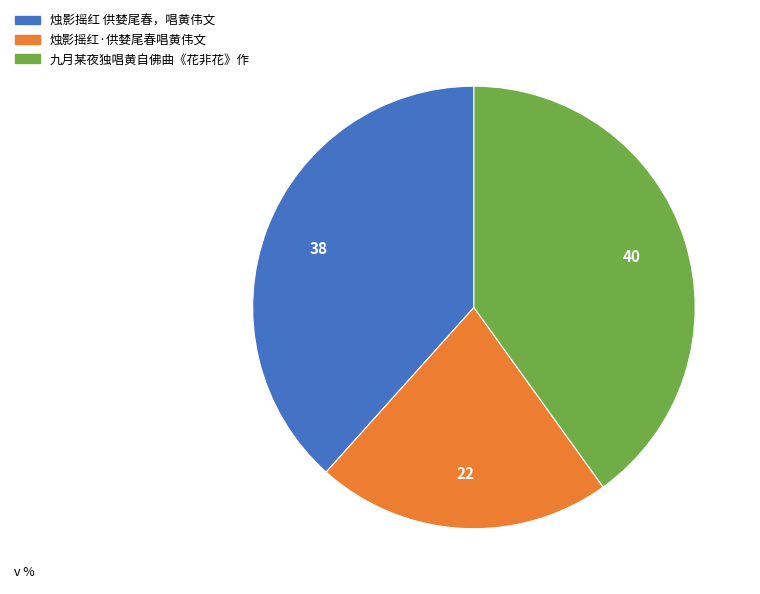

Is it true that 烛影摇红·供婪尾春唱黄伟文 is 12% of the pie?

False